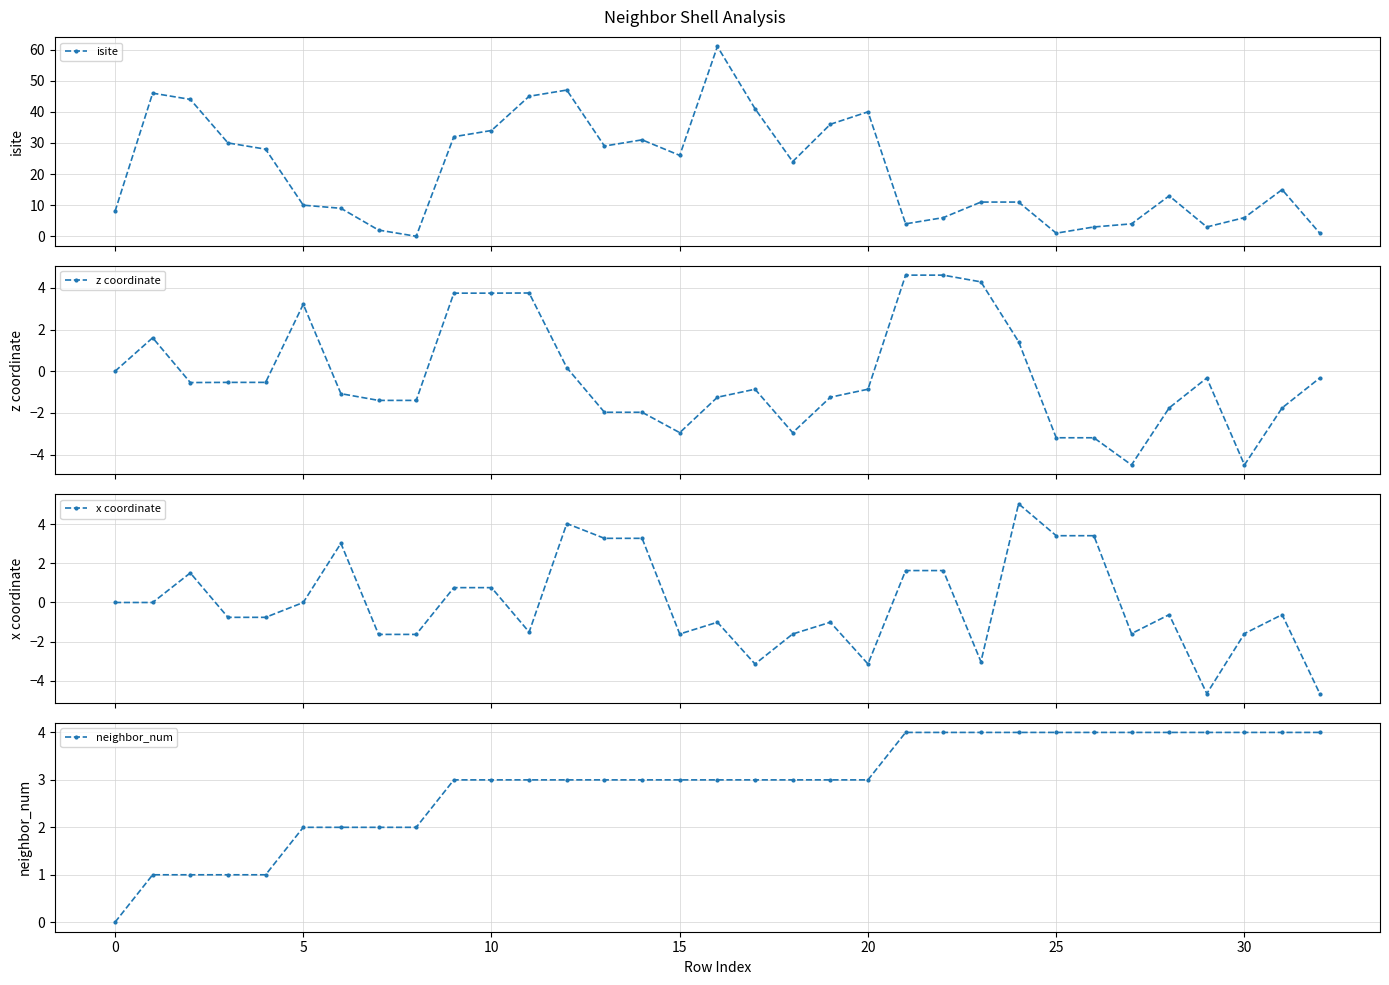

What is the label of the 28th point from the left?

27